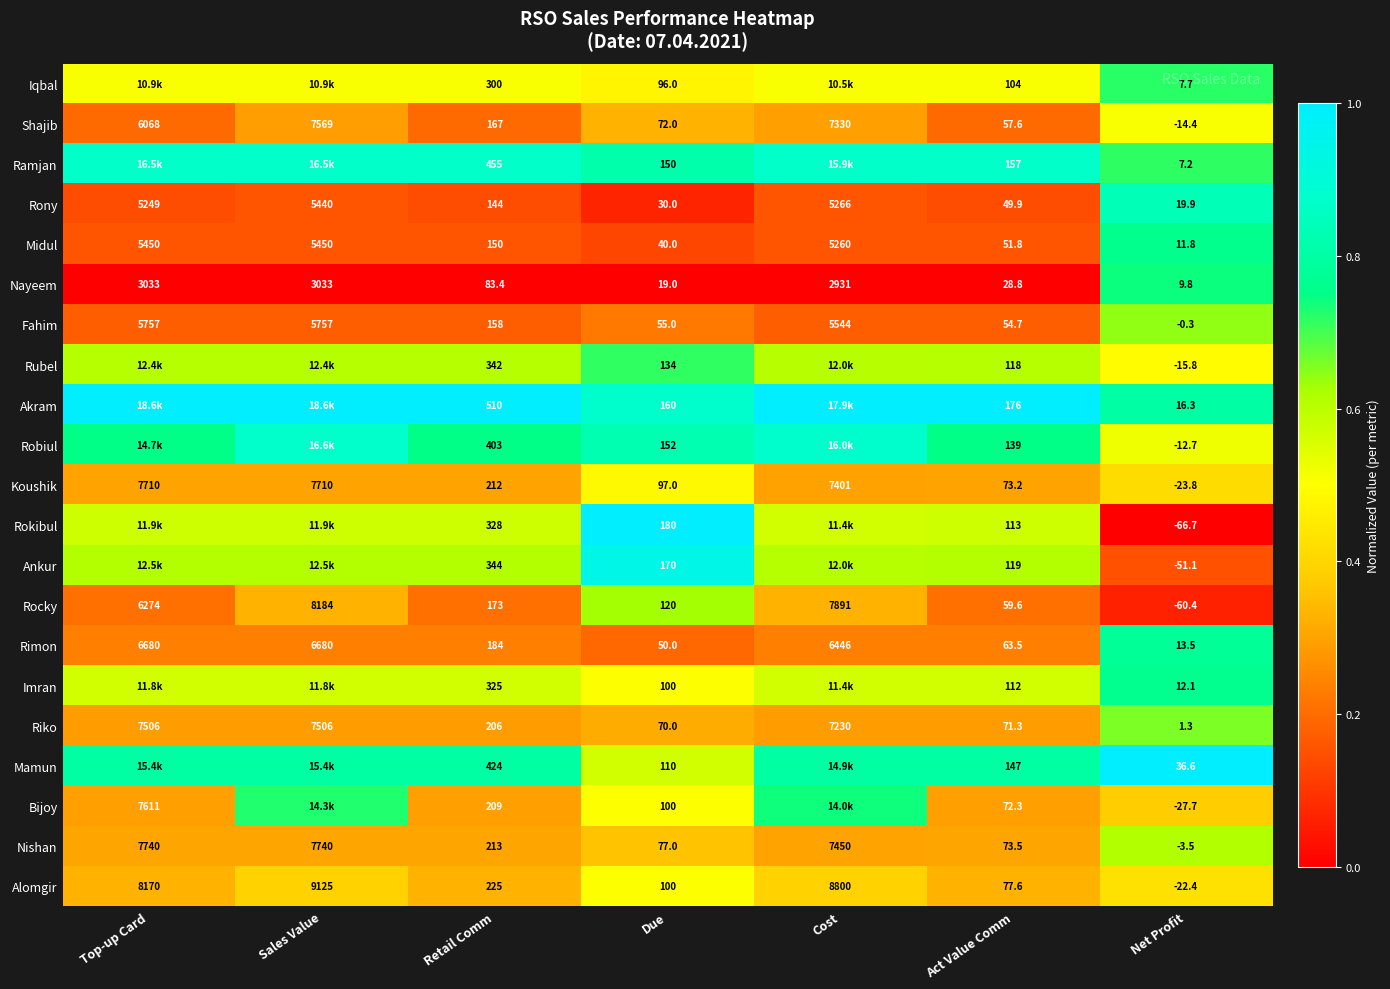

Where is Nishan nearest to the value 3868?

Cost